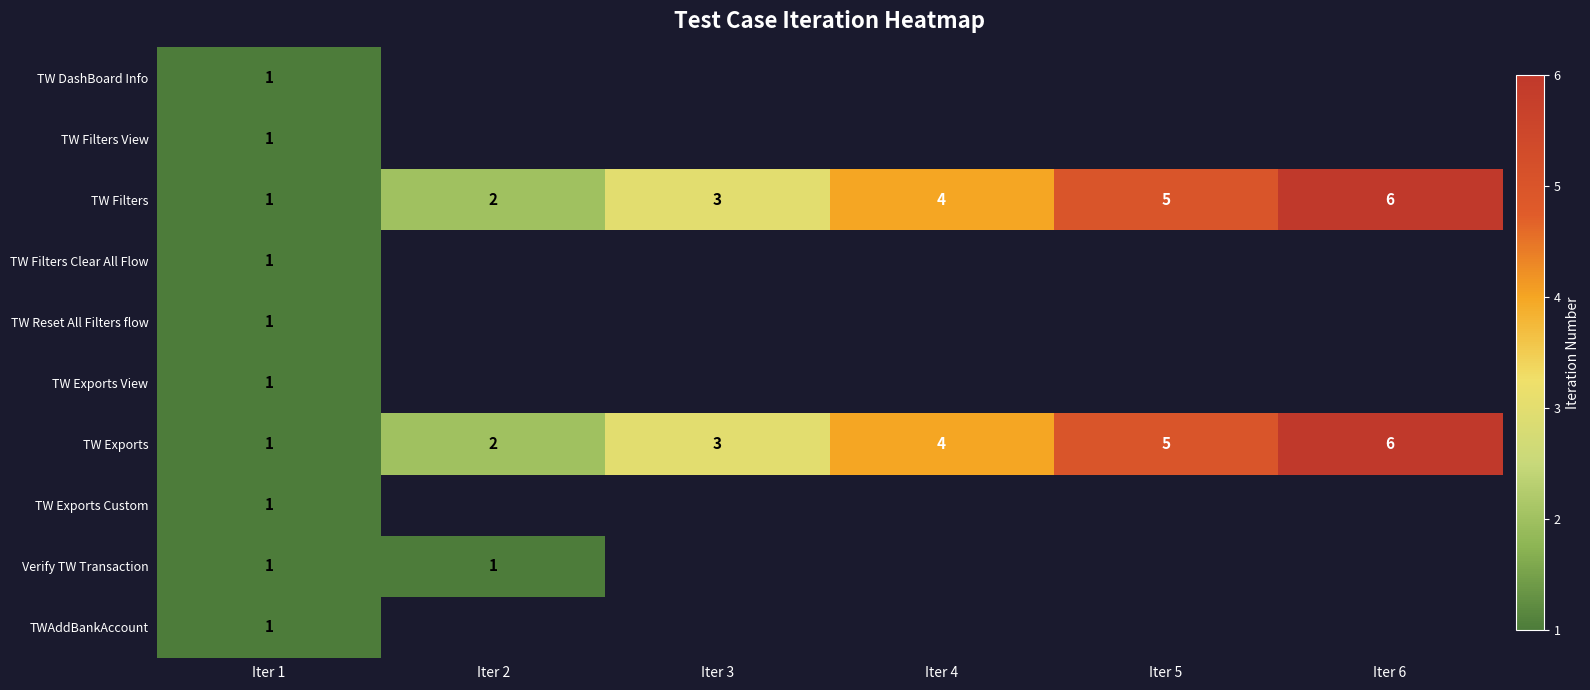

At how many categories does at least one series exceed 5?

1